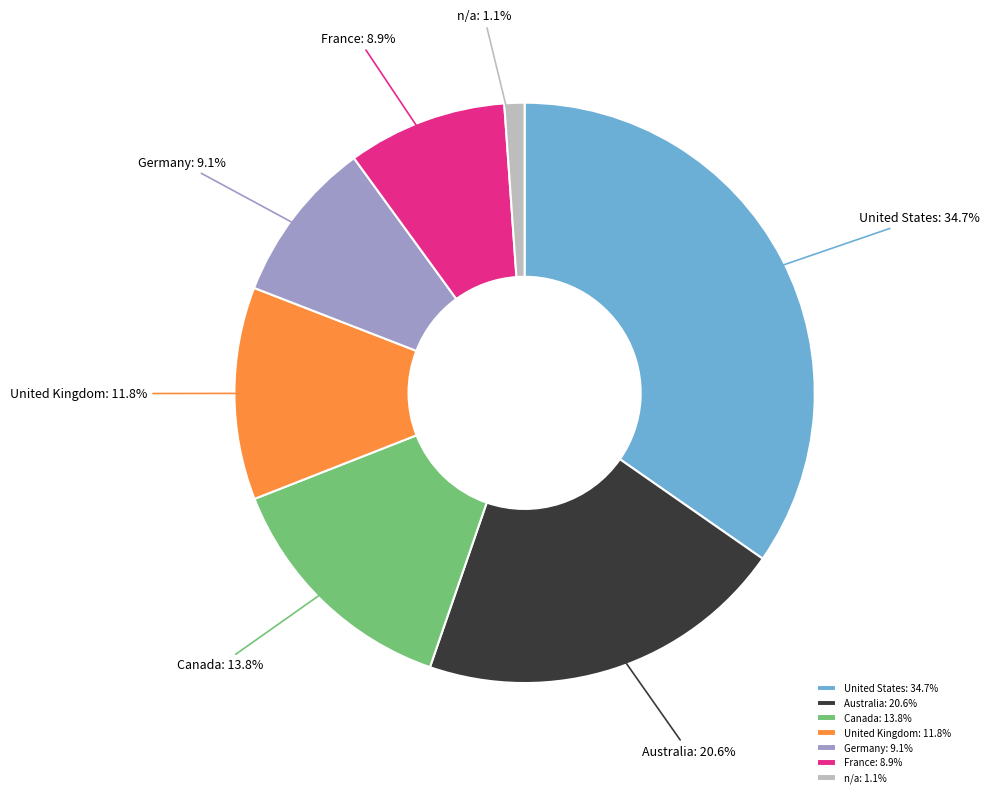

To the nearest percent, what percentage of the pie is France?

9%